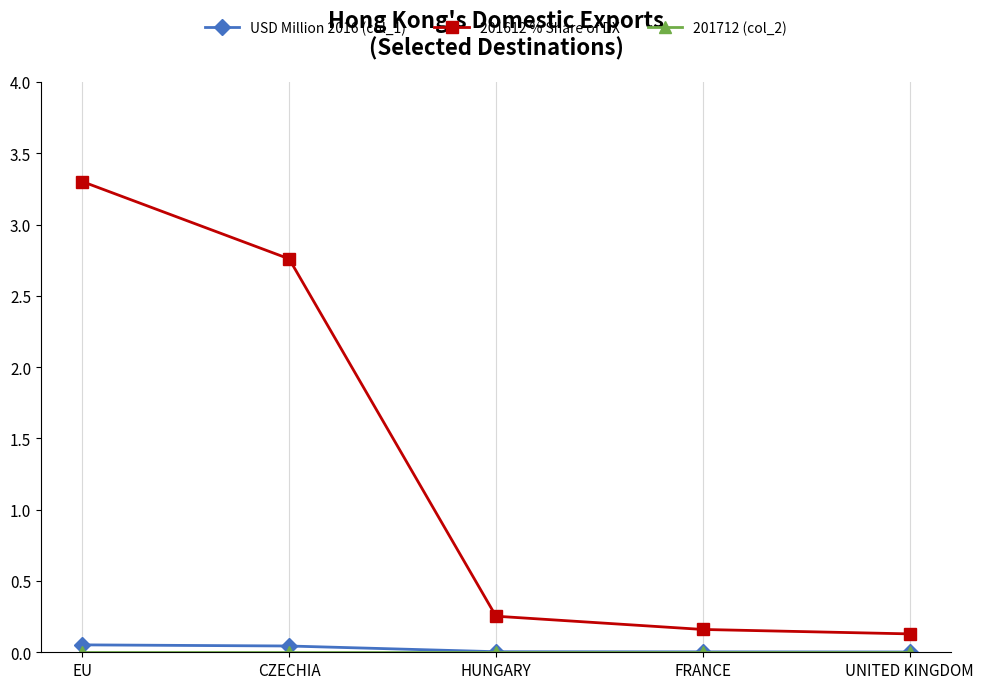

Which series has the largest range (max minus min)?

201612 % Share of DX